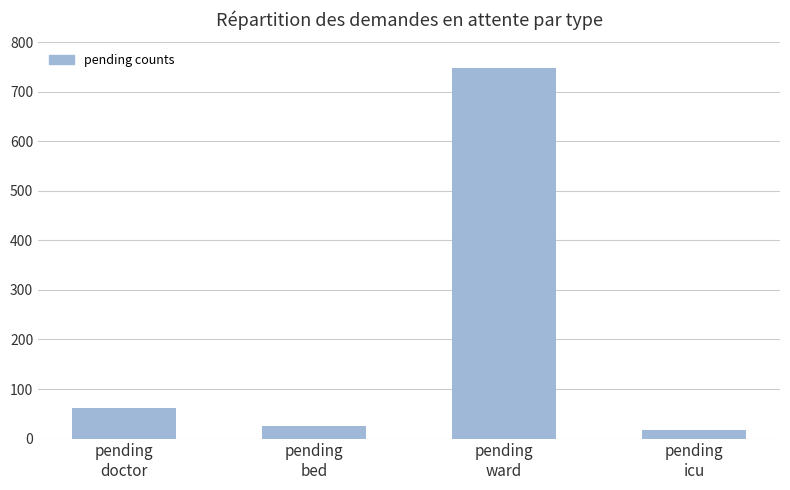

How many data points are less than 62?

2